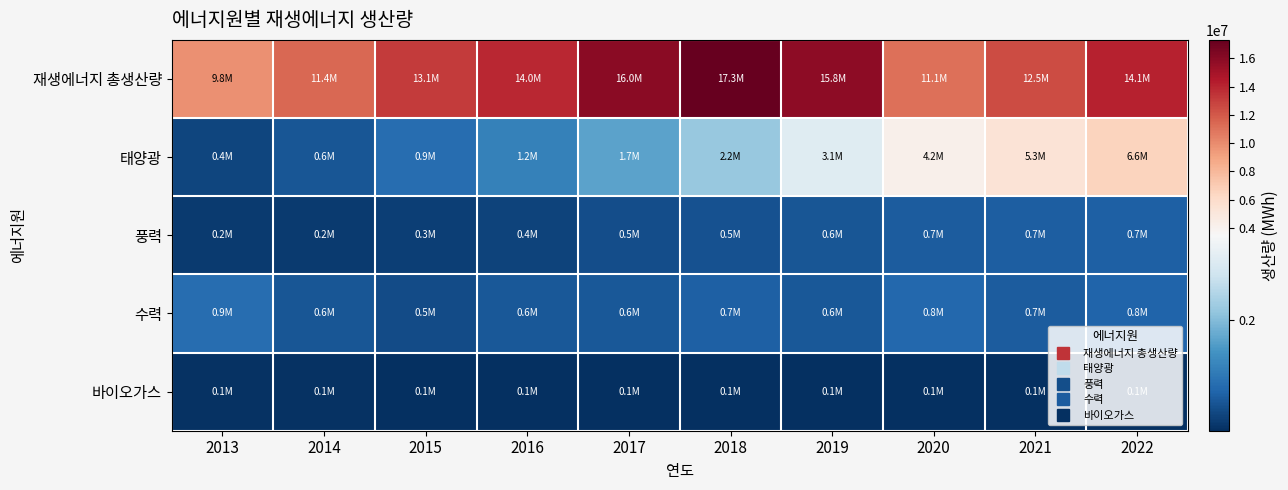

Which series has the widest spread of values?

재생에너지 총생산량